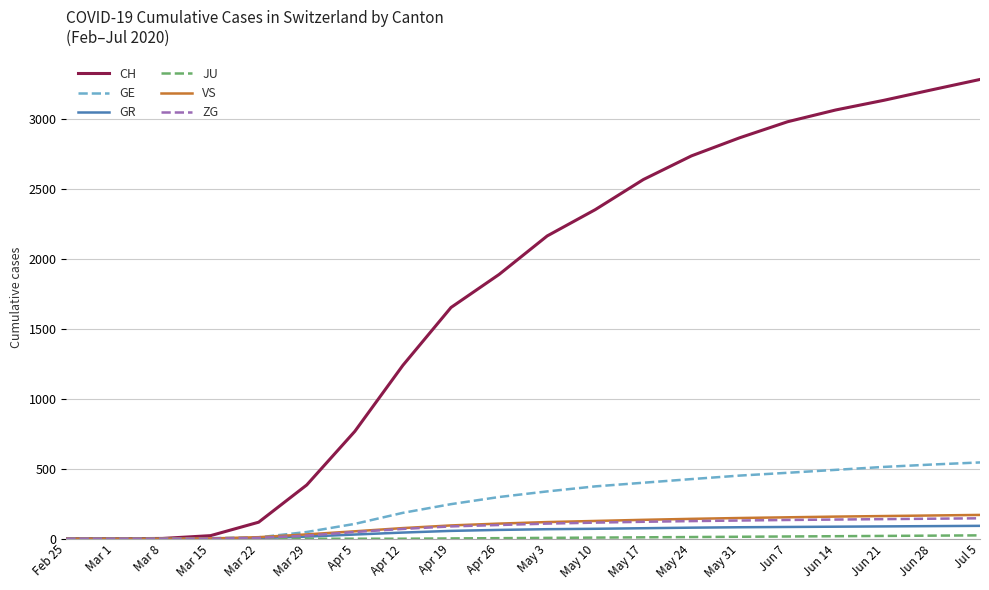

The value of GE at May 17 is 107. True or false?

False